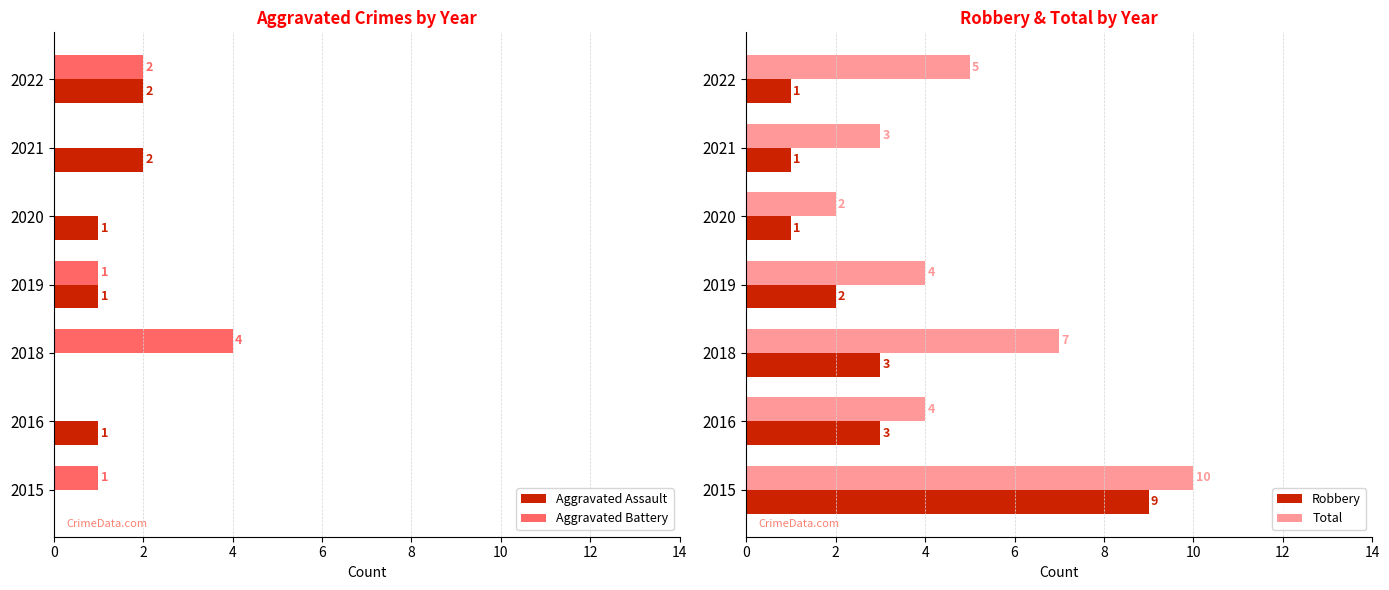

At how many categories does at least one series exceed 0?

7